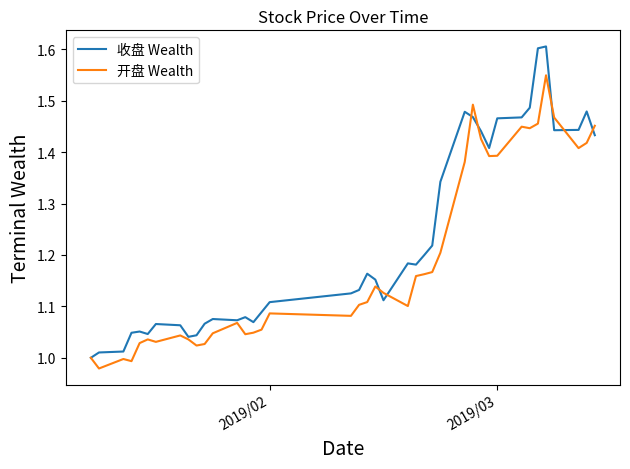

Which series has the widest spread of values?

收盘 Wealth